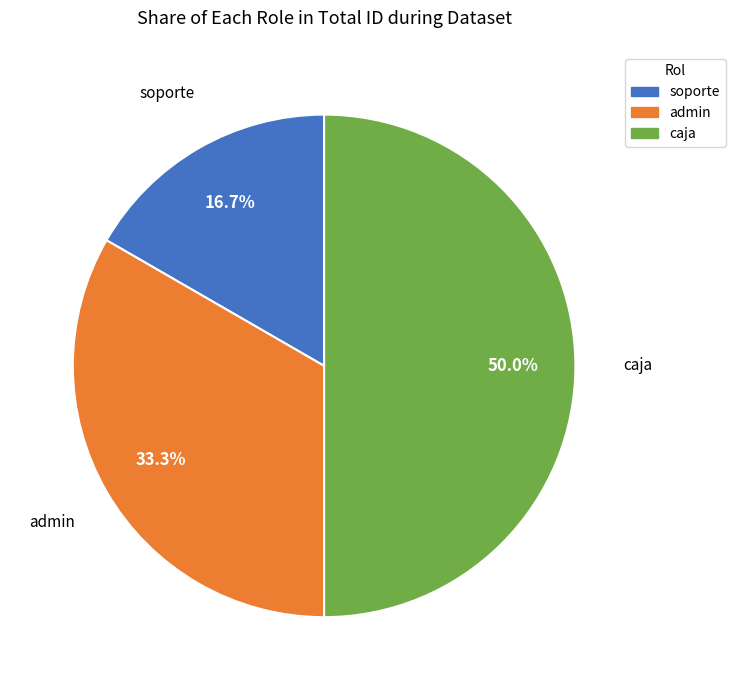

Which slice is the largest?

caja